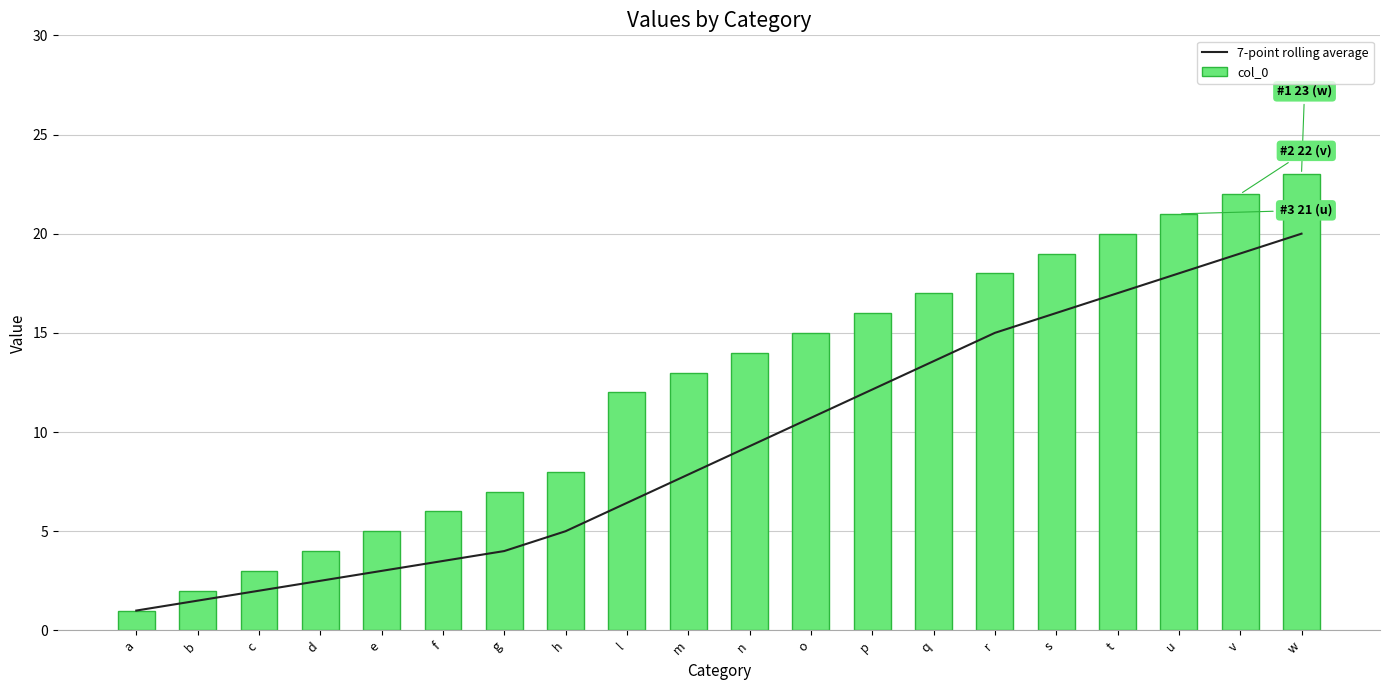

At which label does 7-point rolling average first exceed 9?

n